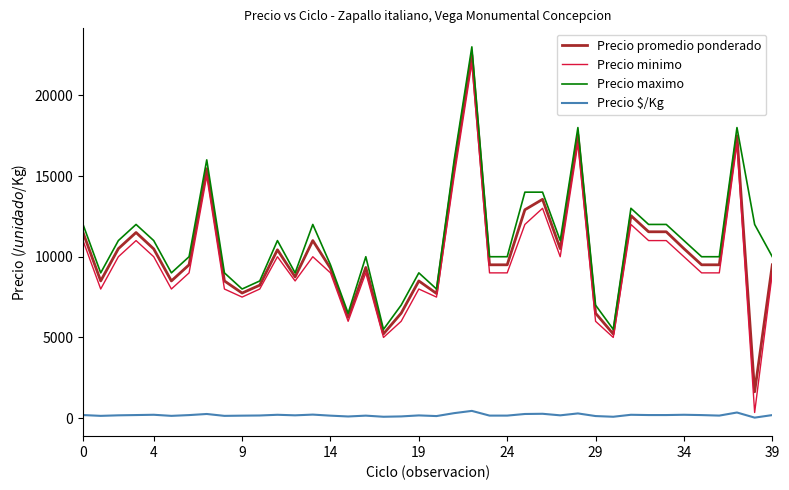

What is the lowest value of the Precio maximo series?

5500